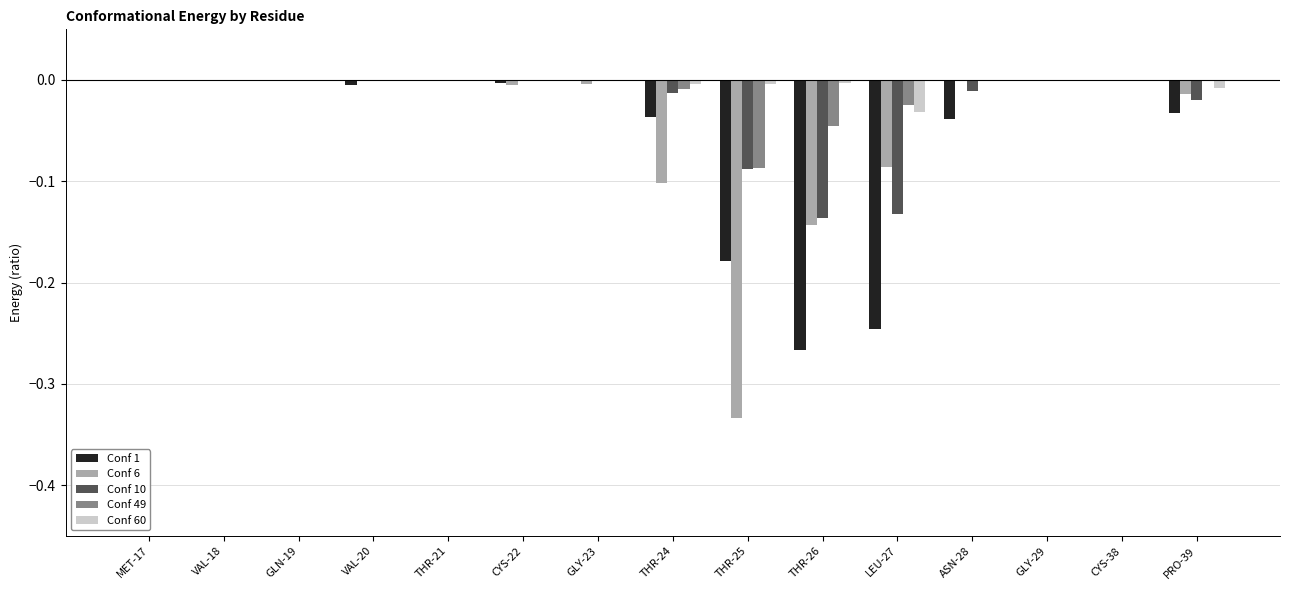

The Conf 1 series shows 0.0 at GLY-23. True or false?

True